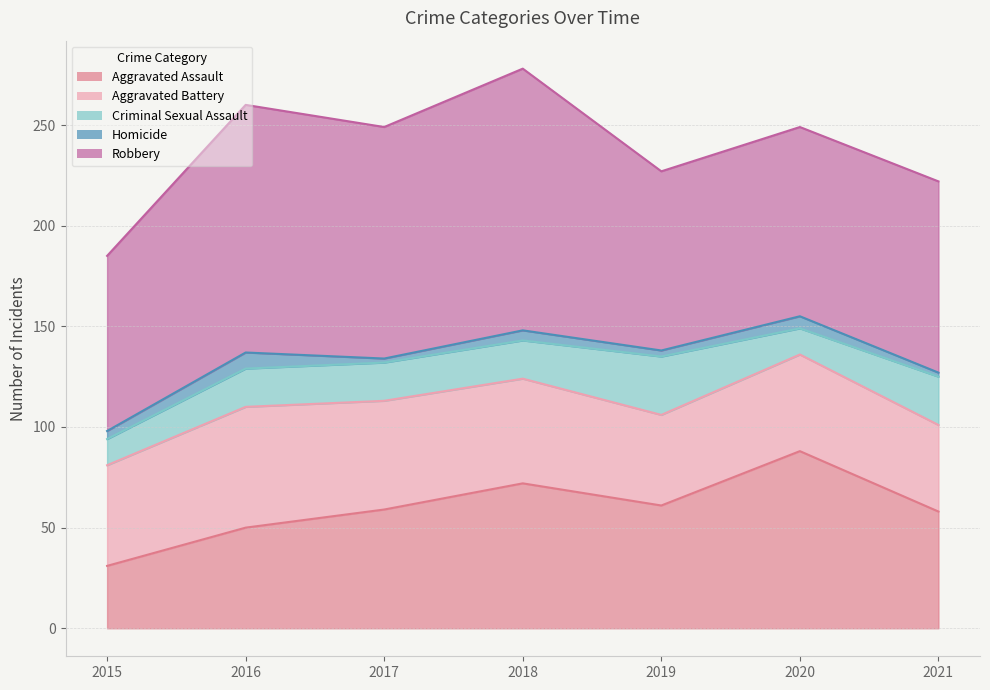

How many Homicide values are between 2 and 6?

6